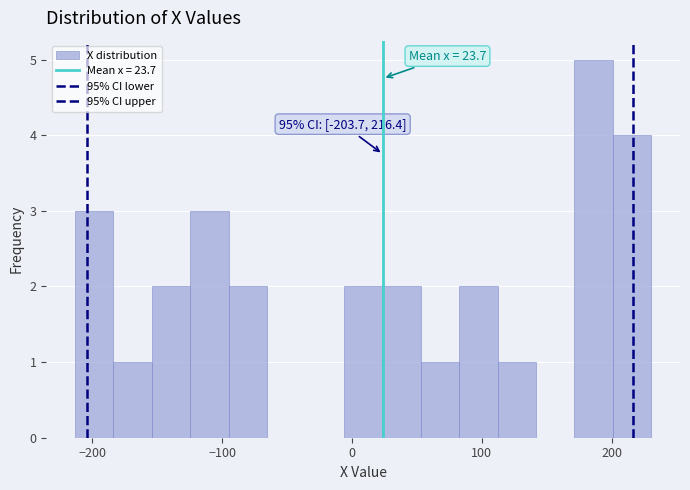

Around what value on the x-axis is the tallest bar? Give the approximate position of its centre, as read against the axis.

190